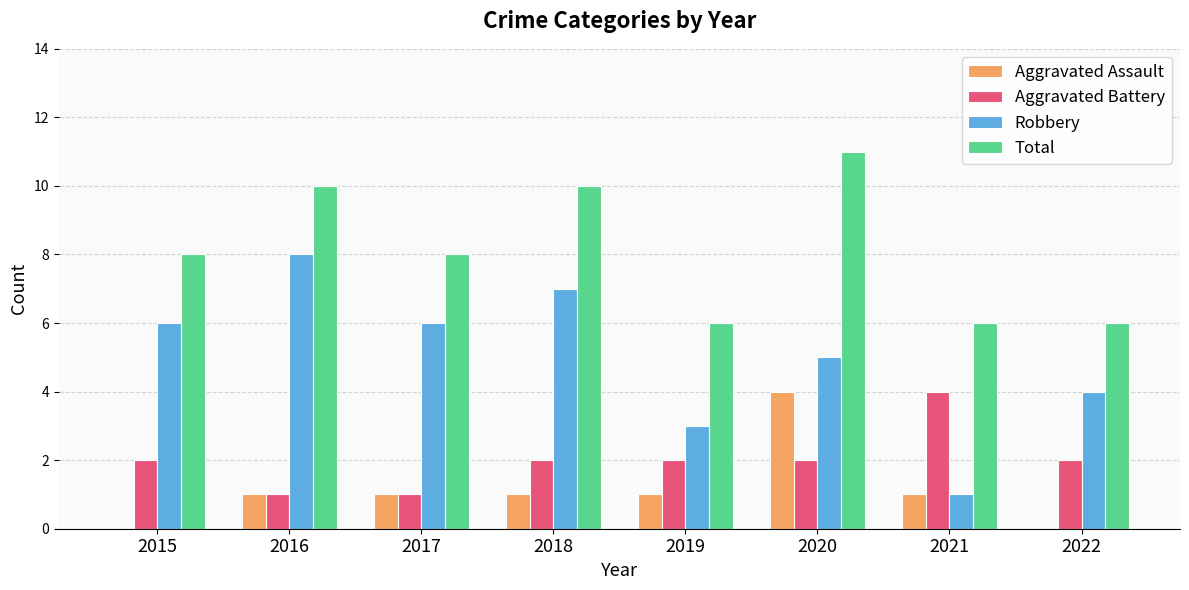

What is the spread (max minus min) of values at 2017?

7